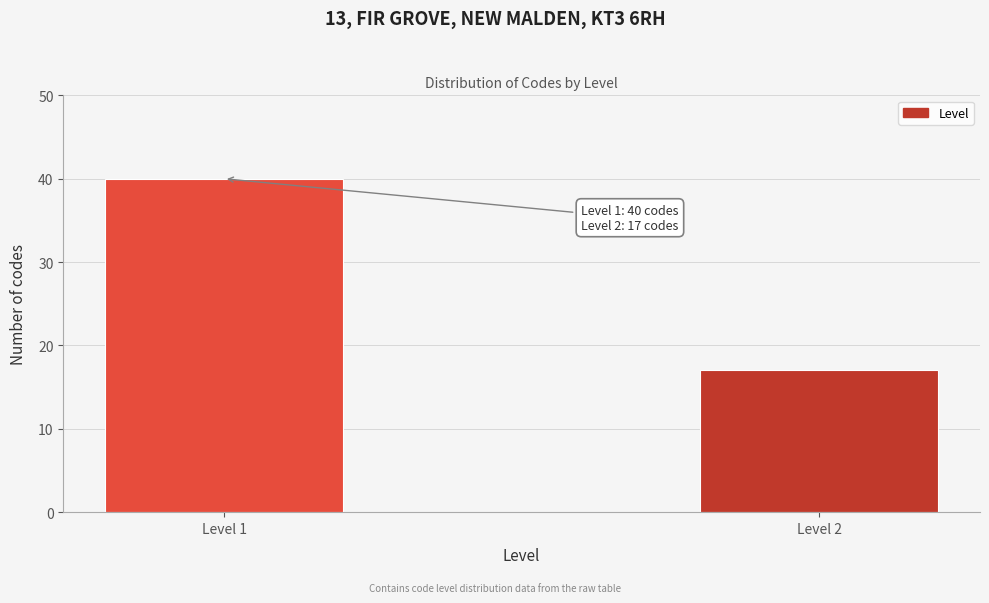

Reading left to right, extract all data points from this chart.

40	17